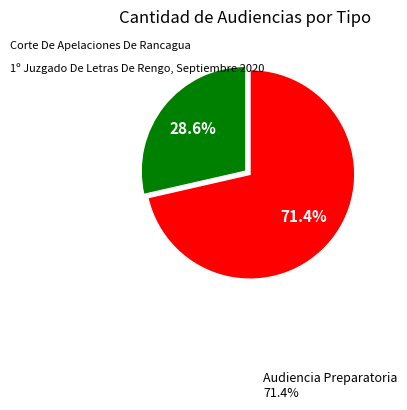

Count the number of slices in the pie.

2